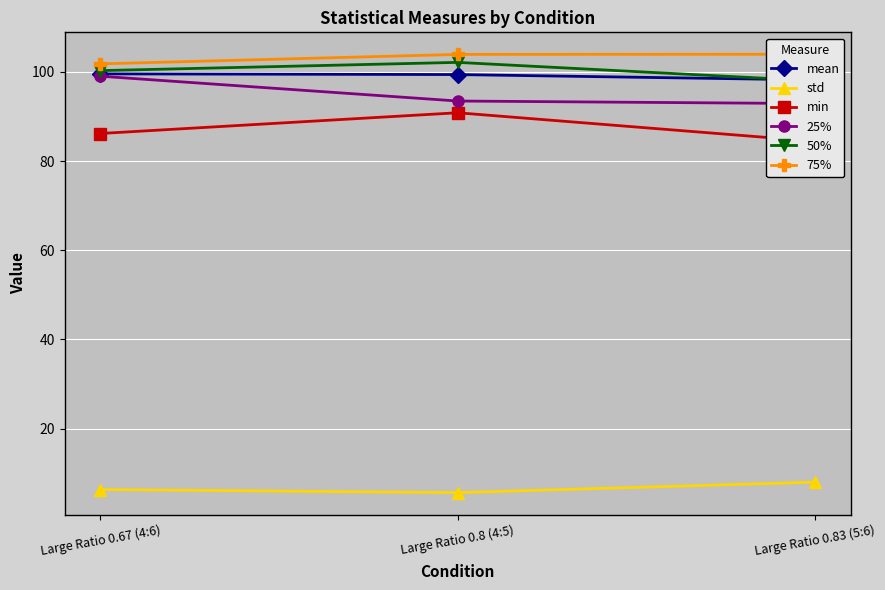

True or false: 75% has a value of 140.8 at Large Ratio 0.83 (5:6).

False